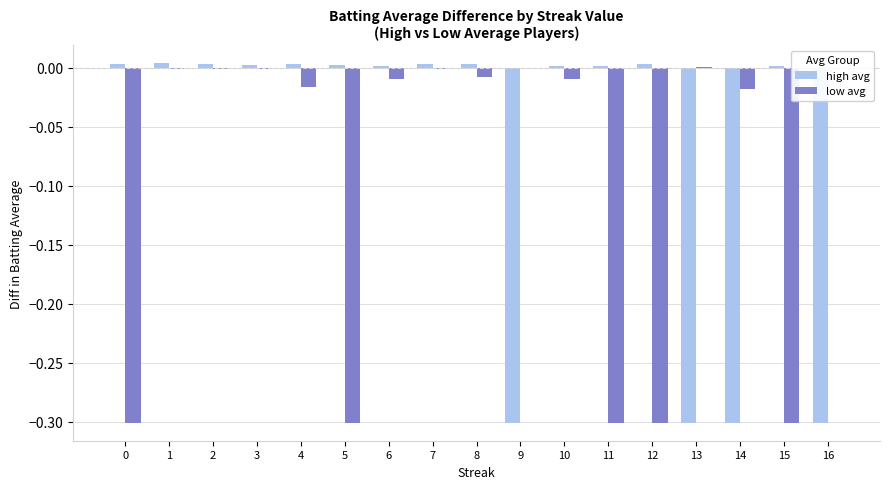

Which series has the widest spread of values?

high avg